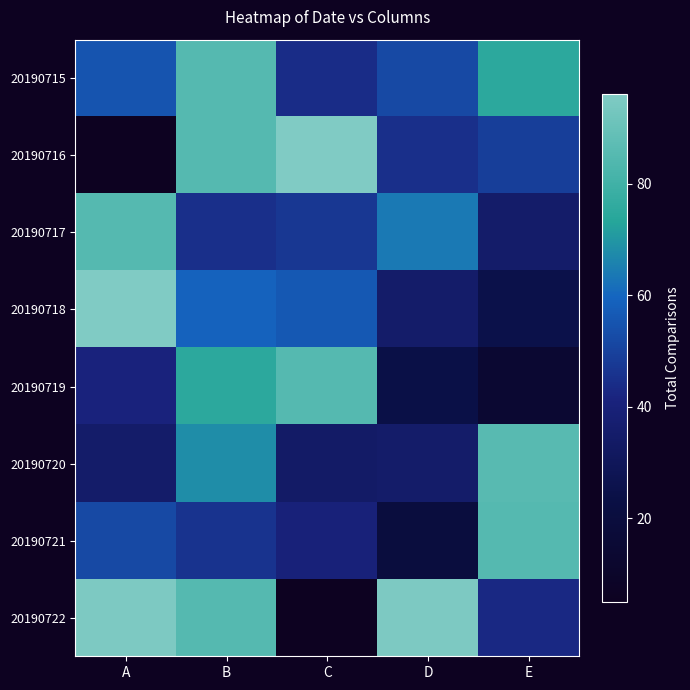

Between E and C, which is larger?

E